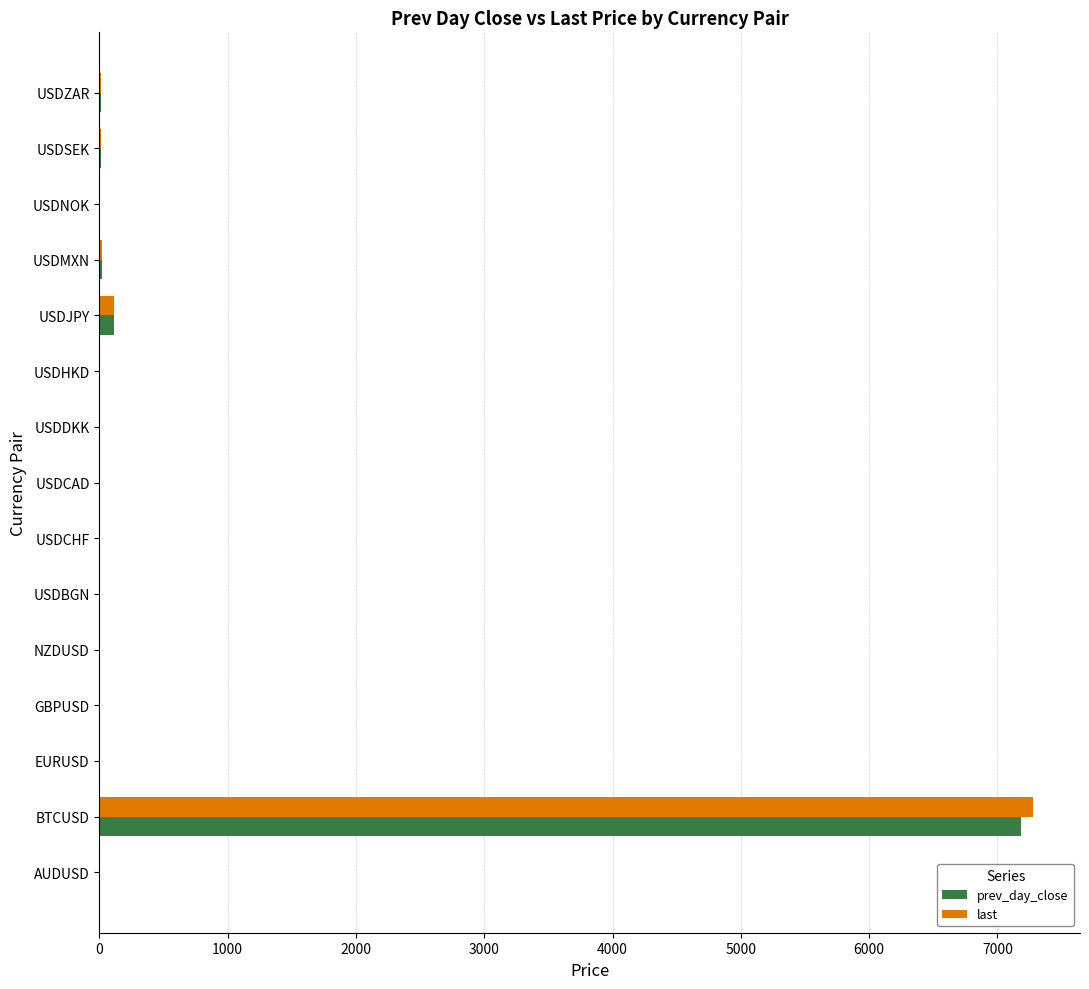

What is the sum of all prev_day_close values?

7371.0